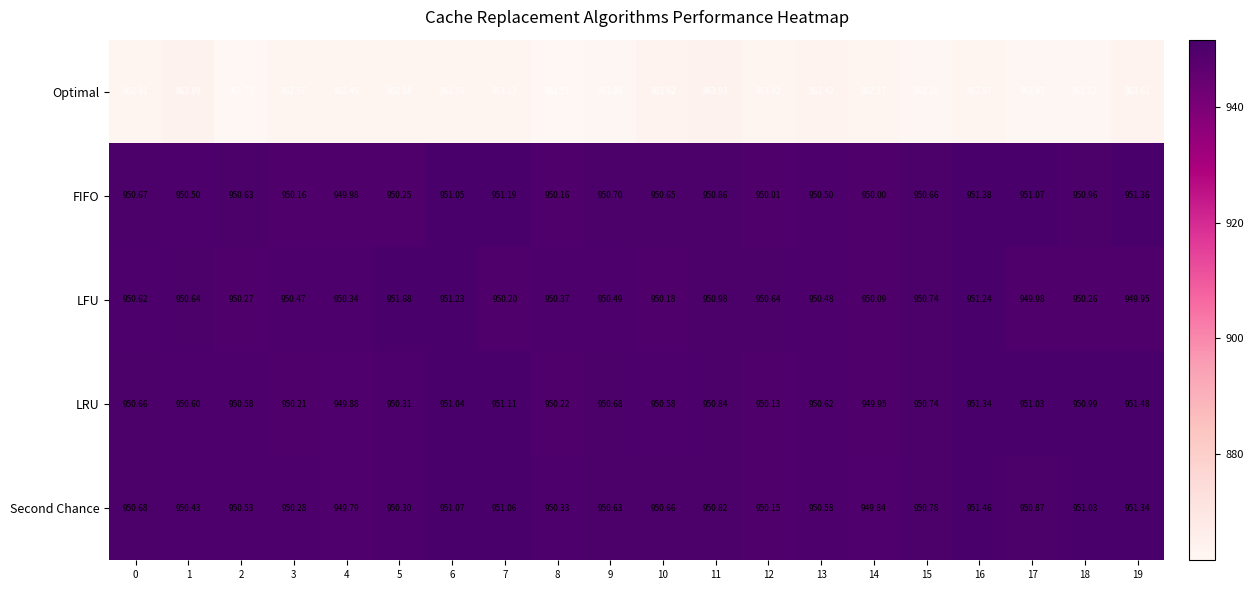

List the series in order of their peak value, lowest first.

Optimal, FIFO, Second Chance, LRU, LFU